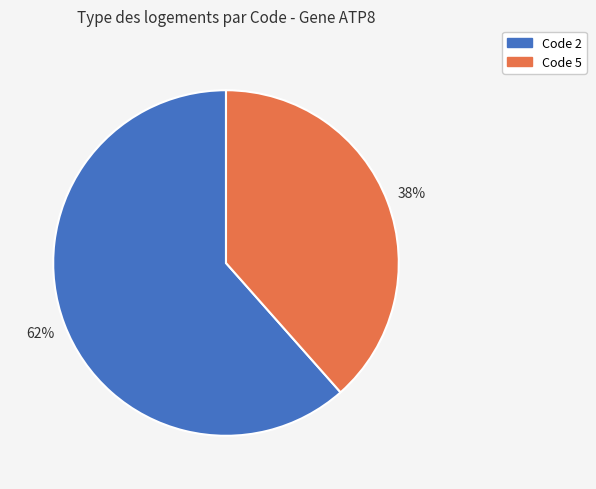

Is it true that Code 2 is 62% of the pie?

True